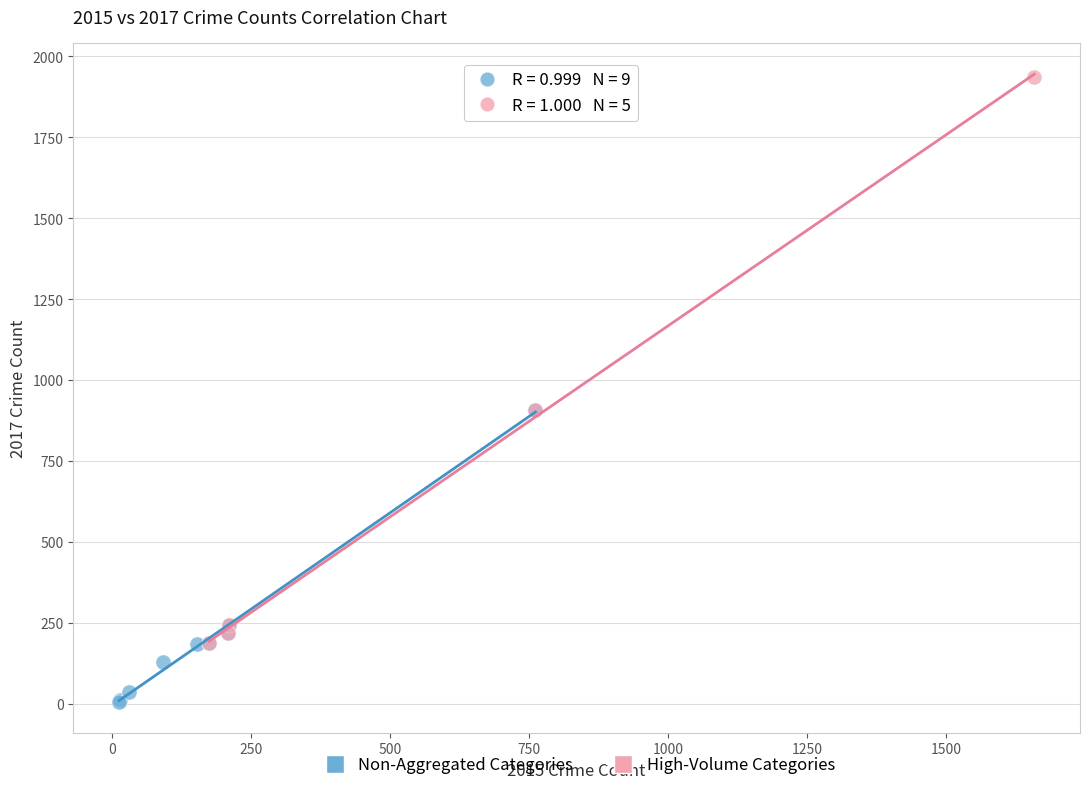

Which series reaches the minimum Y coordinate?

Non-Aggregated Categories